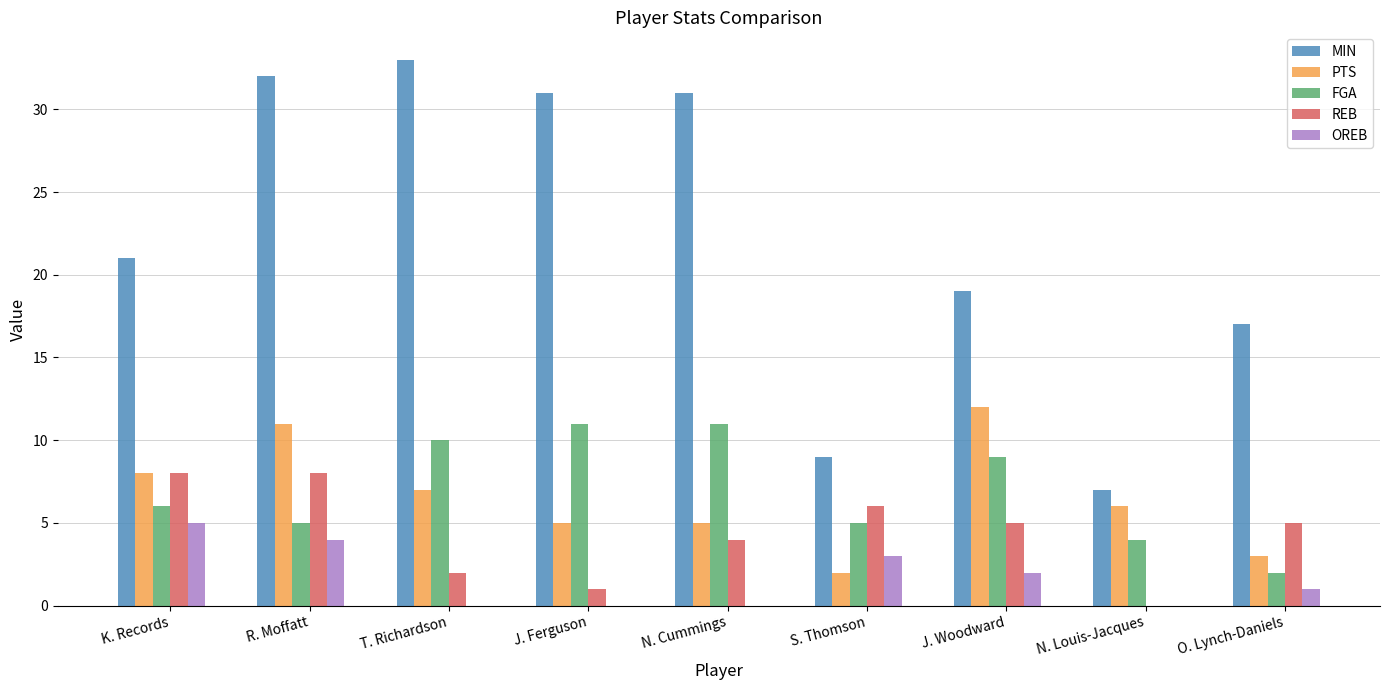

Count the number of categories in the chart.

9